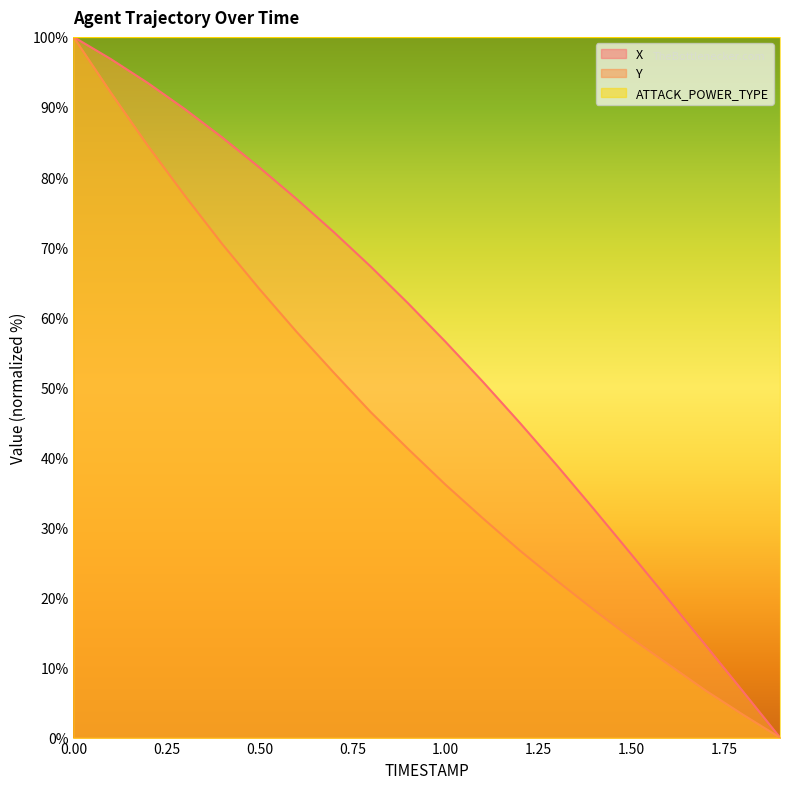

What position from the right is 1.3?

7